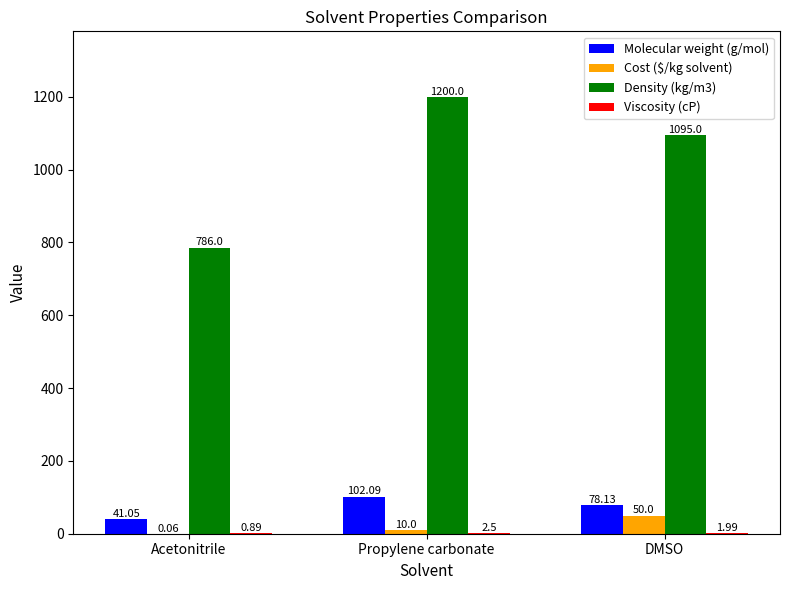

How many categories are shown in the chart?

3